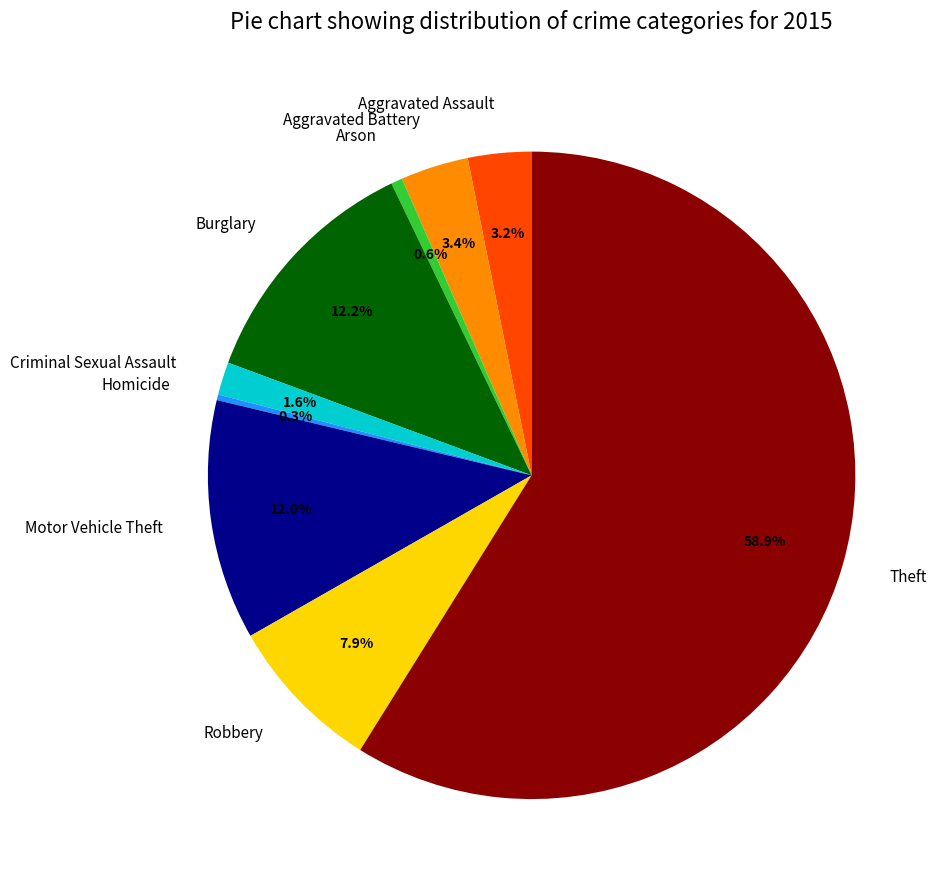

How many slices are in this pie chart?

9